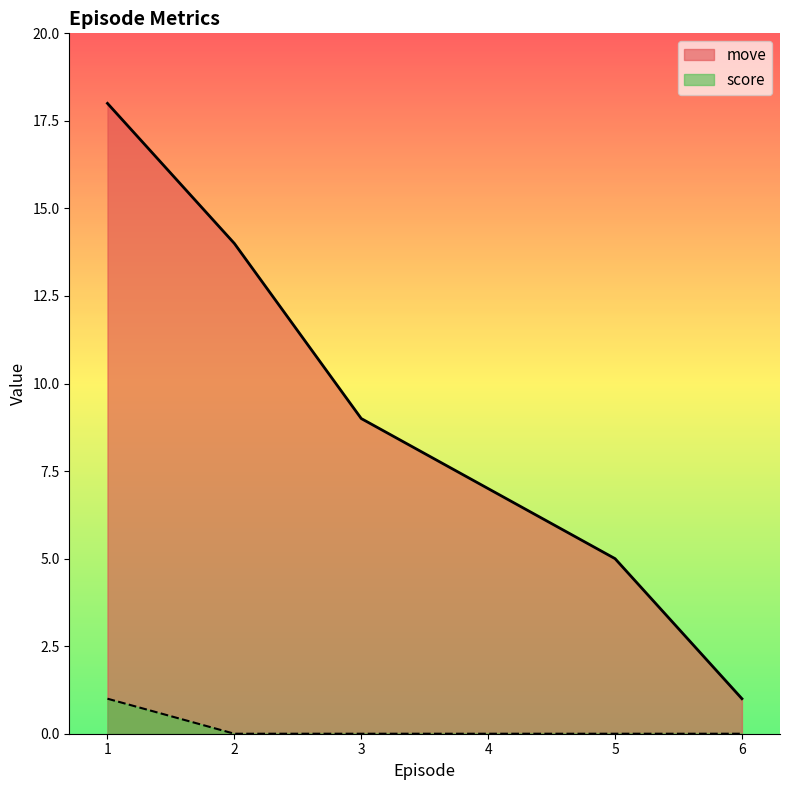

Reading left to right, transcribe all the data shown in this chart.

move: 18	14	9	7	5	1
score: 1	0	0	0	0	0